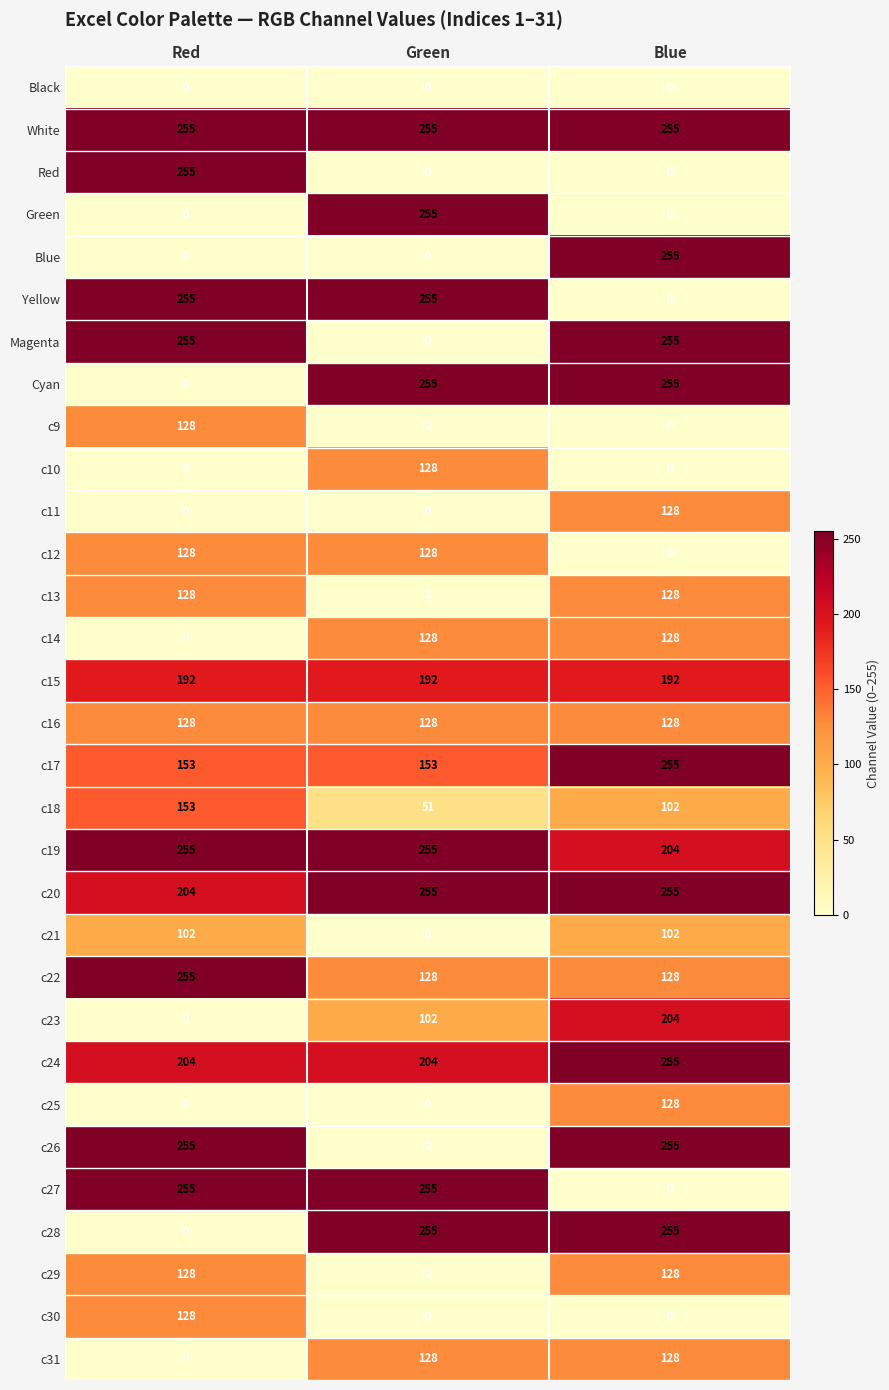

What is the difference between the highest and lowest values at Red?

255